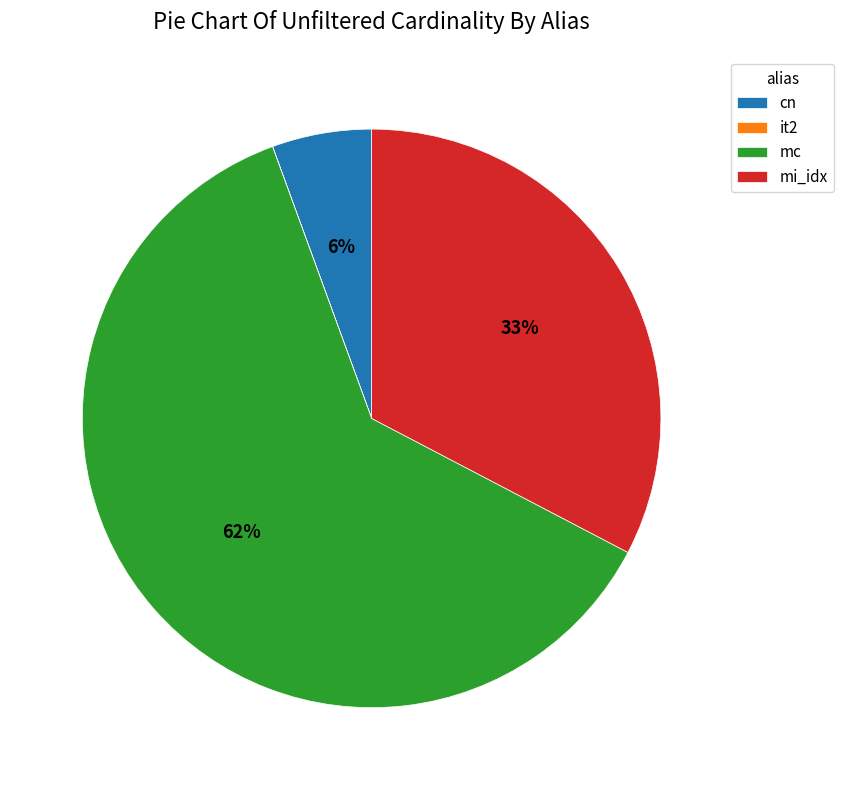

To the nearest percent, what is the combined percentage of mc and mi_idx?

94%